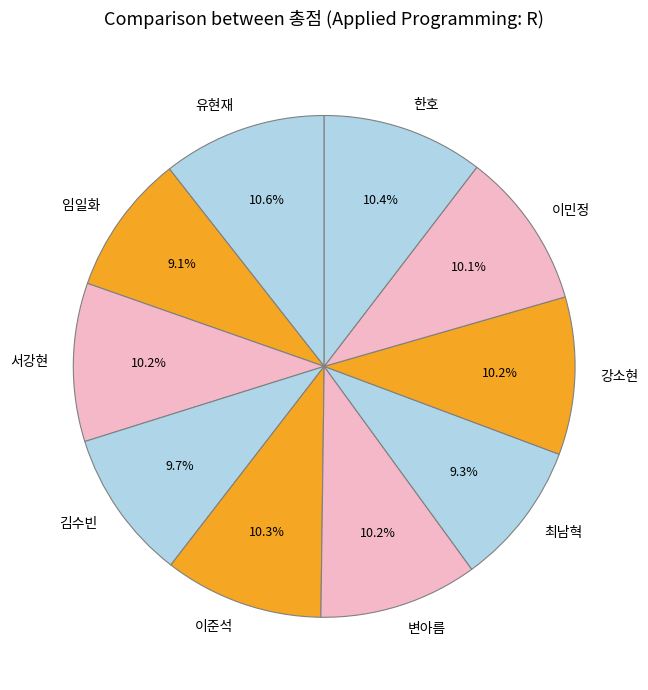

Count the number of slices in the pie.

10